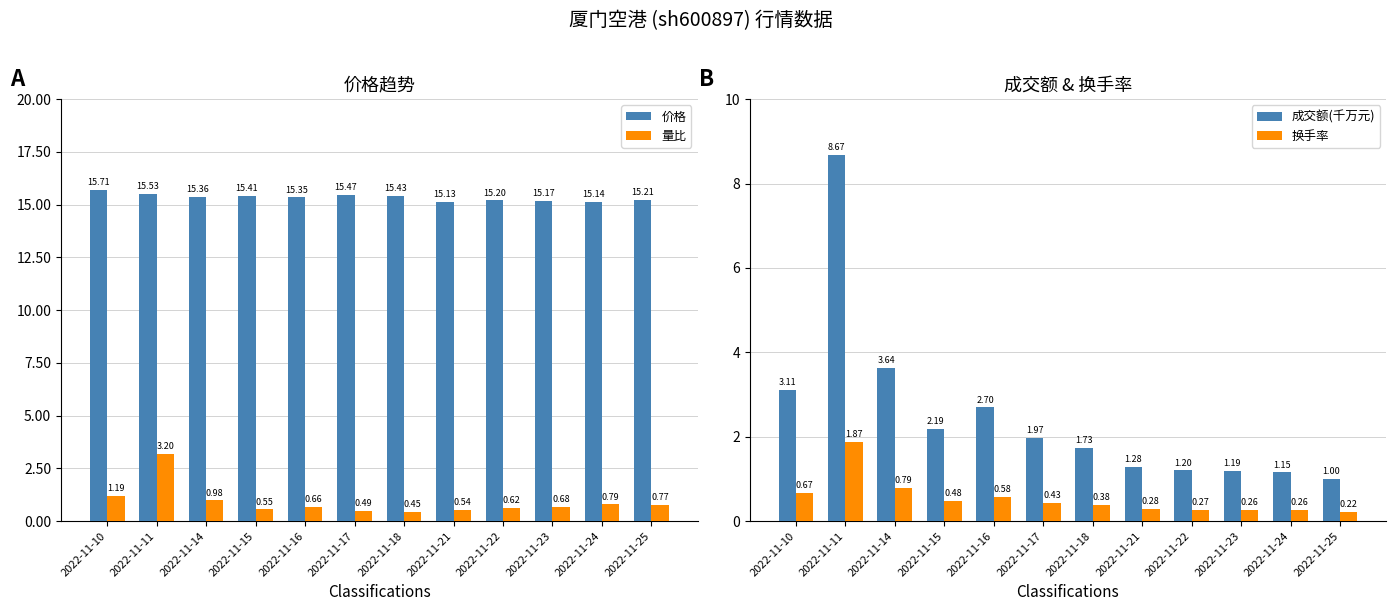

Reading left to right, list all the values displayed in this chart.

价格: 2022-11-10=15.7	2022-11-11=15.5	2022-11-14=15.4	2022-11-15=15.4	2022-11-16=15.3	2022-11-17=15.5	2022-11-18=15.4	2022-11-21=15.1	2022-11-22=15.2	2022-11-23=15.2	2022-11-24=15.1	2022-11-25=15.2
量比: 2022-11-10=1.2	2022-11-11=3.2	2022-11-14=1.0	2022-11-15=0.6	2022-11-16=0.7	2022-11-17=0.5	2022-11-18=0.5	2022-11-21=0.5	2022-11-22=0.6	2022-11-23=0.7	2022-11-24=0.8	2022-11-25=0.8
成交额(千万元): 2022-11-10=3.1	2022-11-11=8.7	2022-11-14=3.6	2022-11-15=2.2	2022-11-16=2.7	2022-11-17=2.0	2022-11-18=1.7	2022-11-21=1.3	2022-11-22=1.2	2022-11-23=1.2	2022-11-24=1.2	2022-11-25=1.0
换手率: 2022-11-10=0.7	2022-11-11=1.9	2022-11-14=0.8	2022-11-15=0.5	2022-11-16=0.6	2022-11-17=0.4	2022-11-18=0.4	2022-11-21=0.3	2022-11-22=0.3	2022-11-23=0.3	2022-11-24=0.3	2022-11-25=0.2